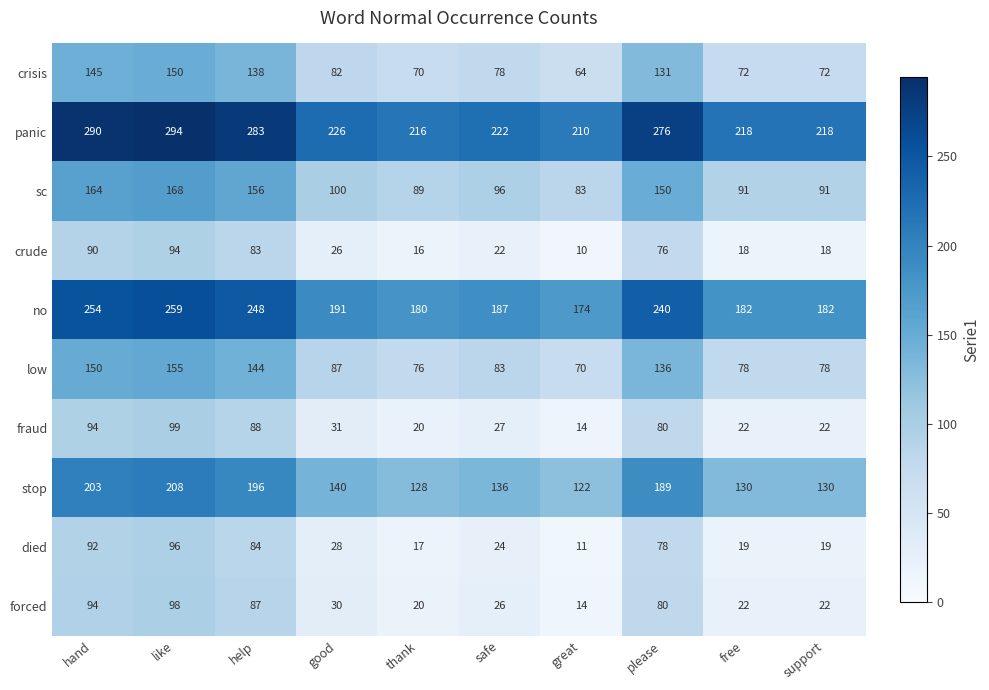

What is the difference between the maximum and second lowest values in the no series?

79